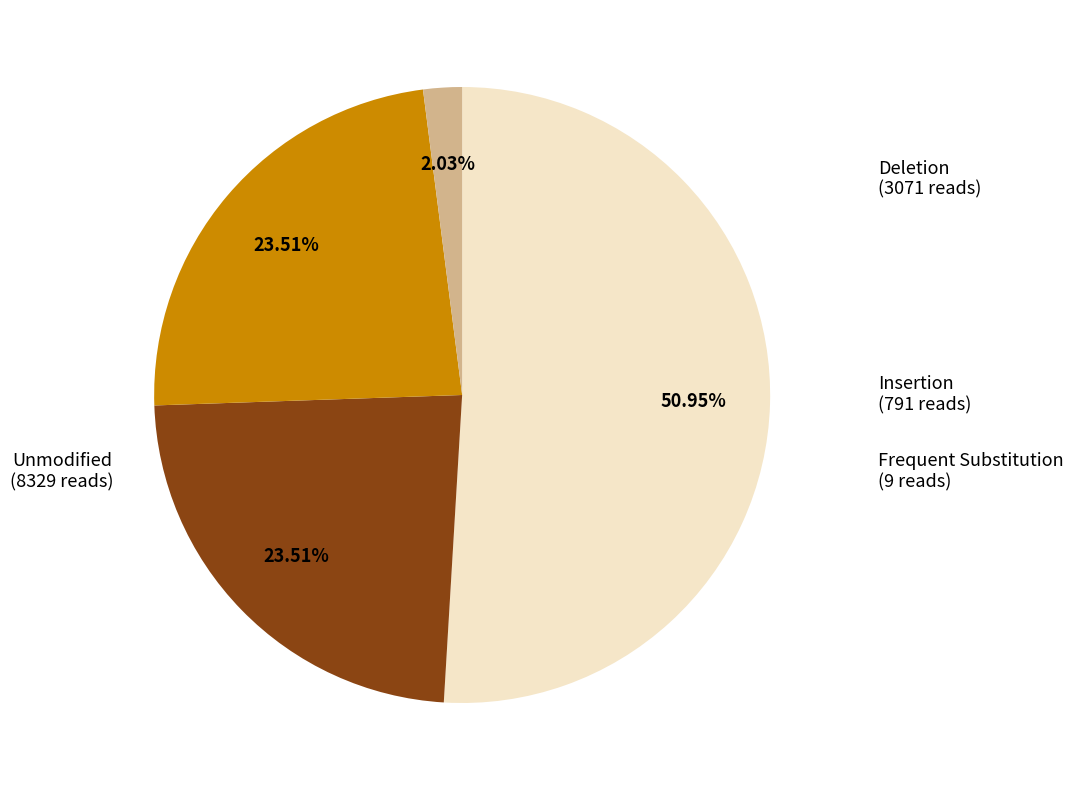

How many slices are in this pie chart?

4